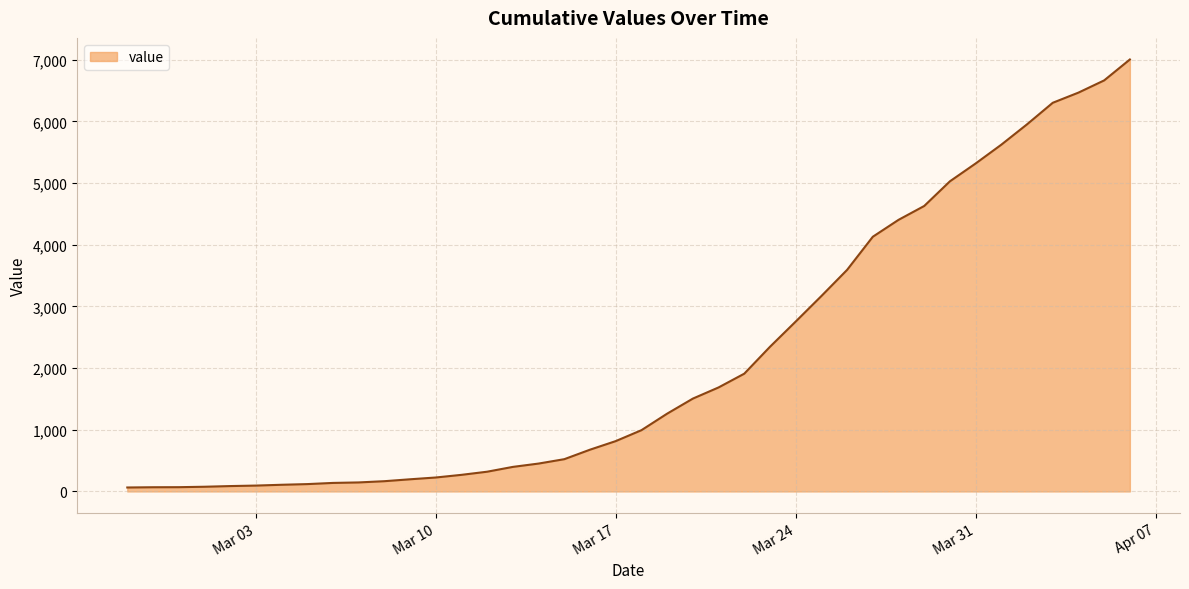

What is the difference between the maximum and minimum values?

6939